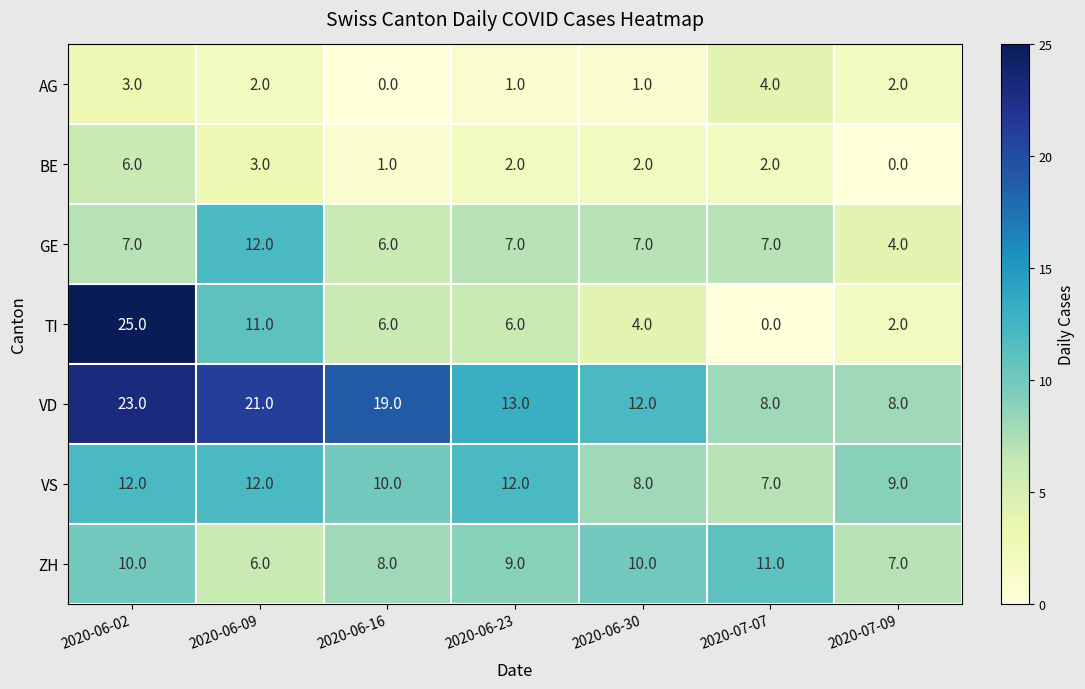

How many categories are shown in the chart?

7